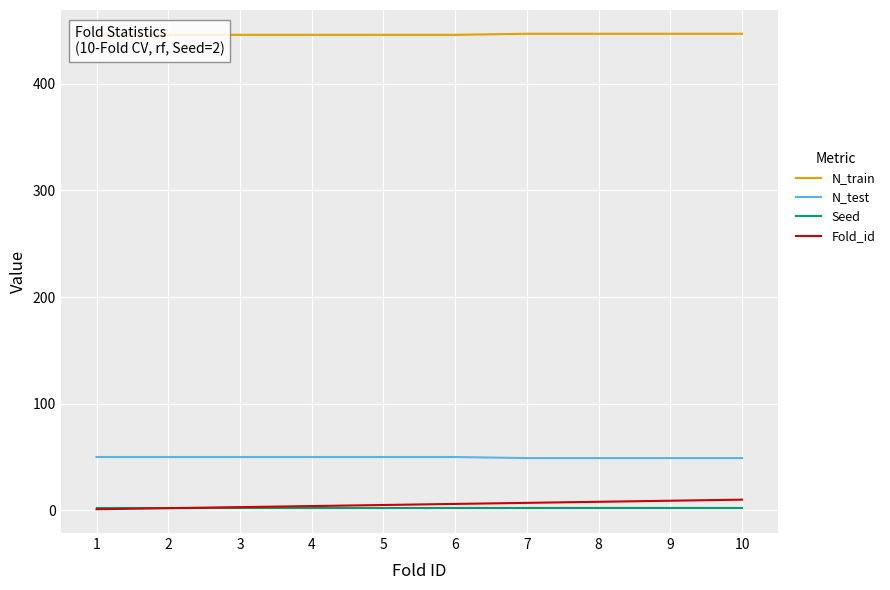

What is the difference between the highest and lowest values at 10?

445